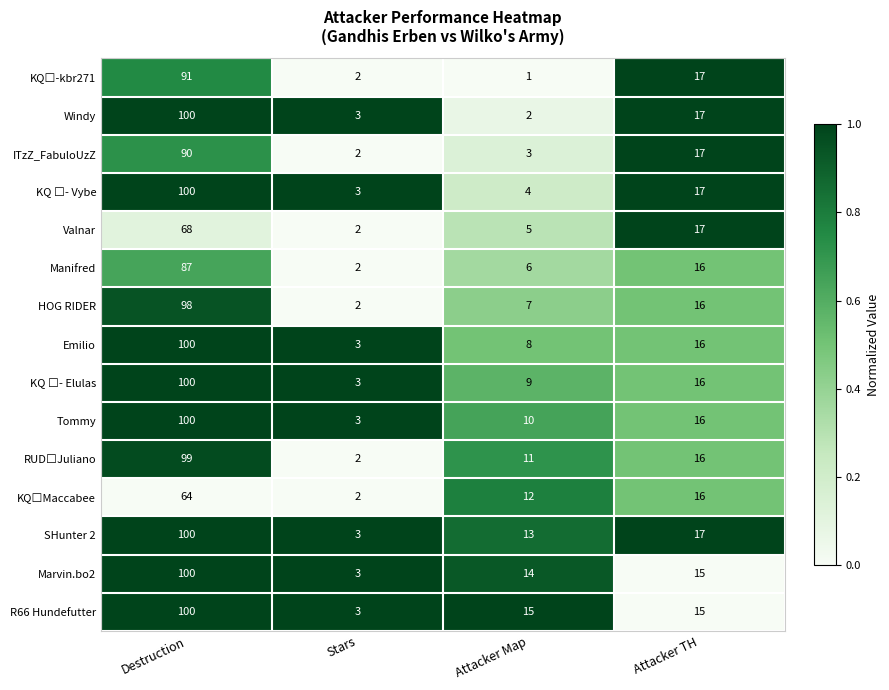

What is the total value across all series at Attacker TH?

244